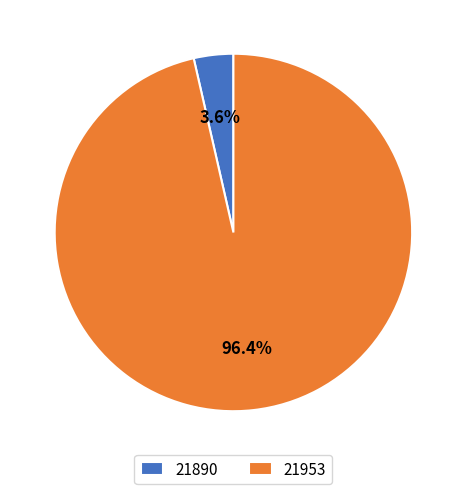

Rank the categories by value from highest to lowest.

21953, 21890